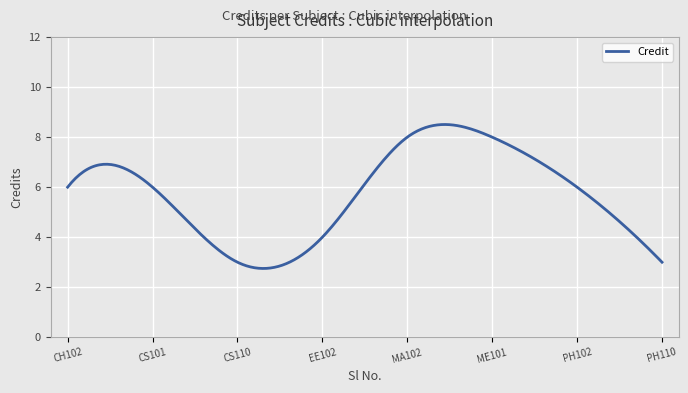

What is the difference between the maximum and minimum values?

5.8